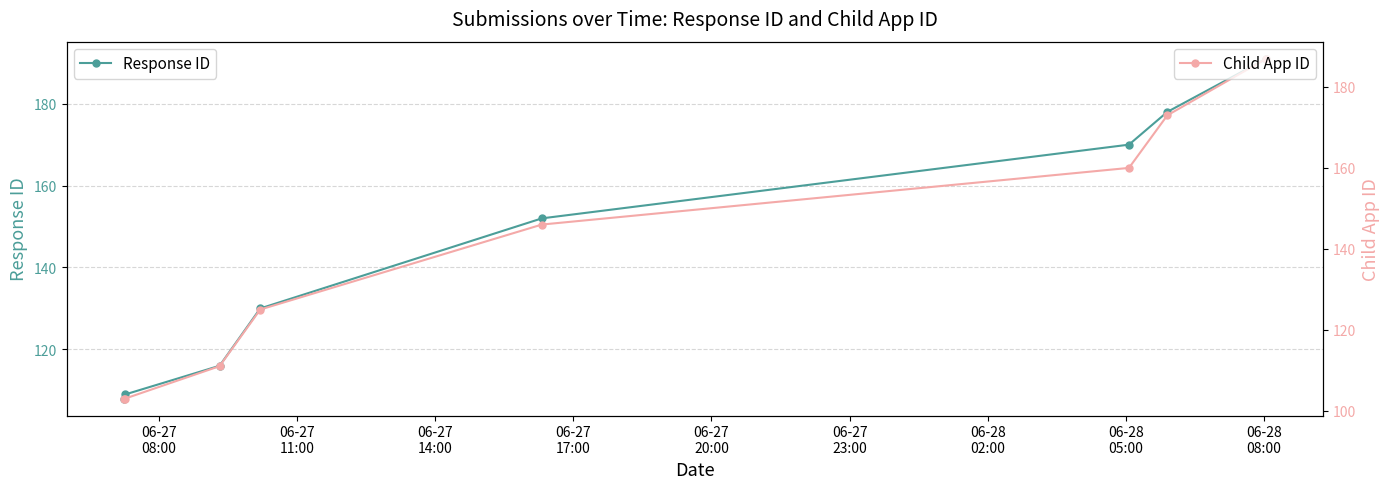

What is the value of the Response ID point at the 5th from the left?

152